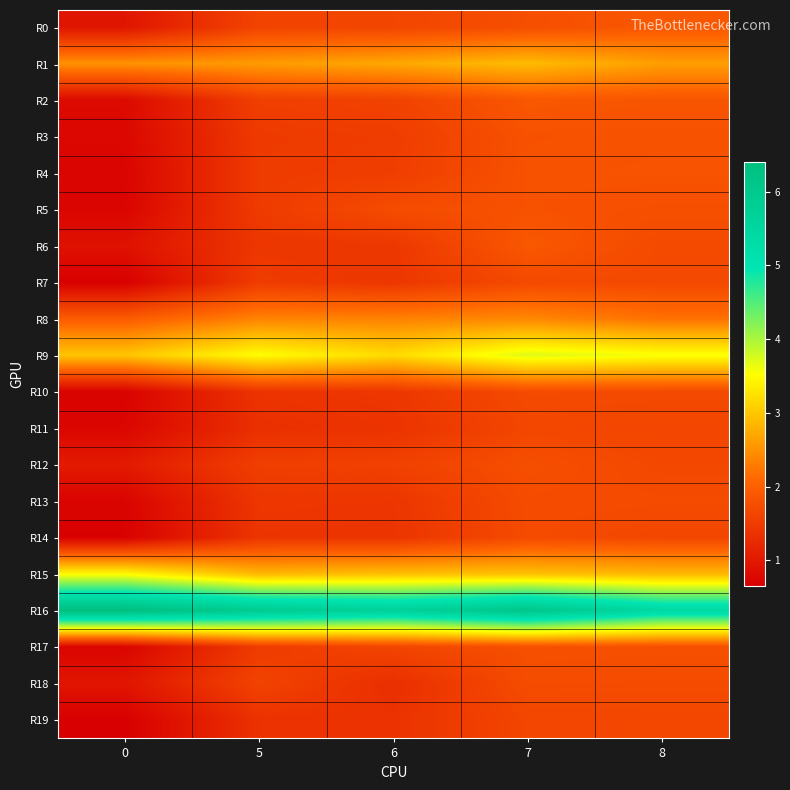

Rank the series at 6 from highest to lowest value.

R16, R9, R15, R1, R8, R5, R0, R17, R2, R12, R4, R3, R6, R10, R7, R13, R14, R11, R19, R18